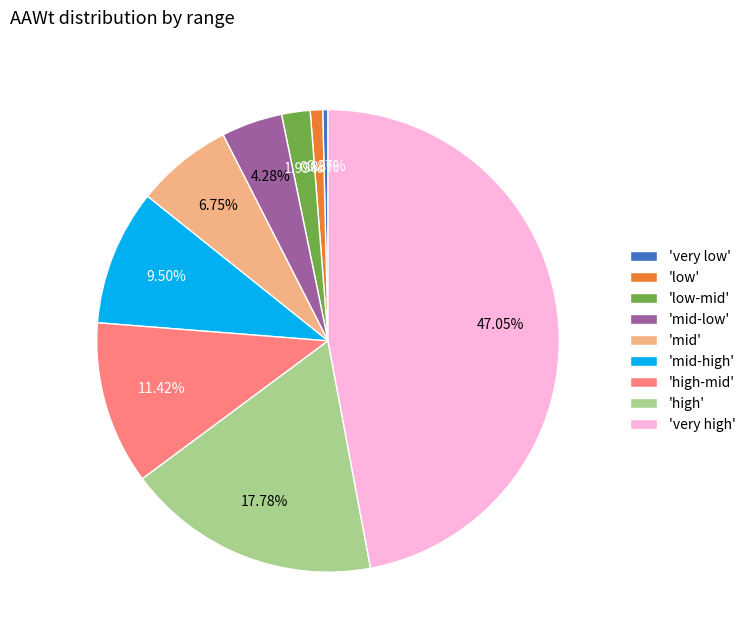

Which category has the biggest portion of the pie?

'very high'